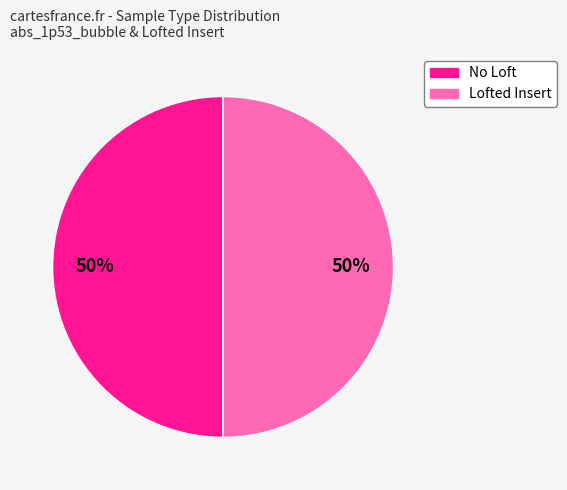

To the nearest percent, what is the average slice percentage?

50%